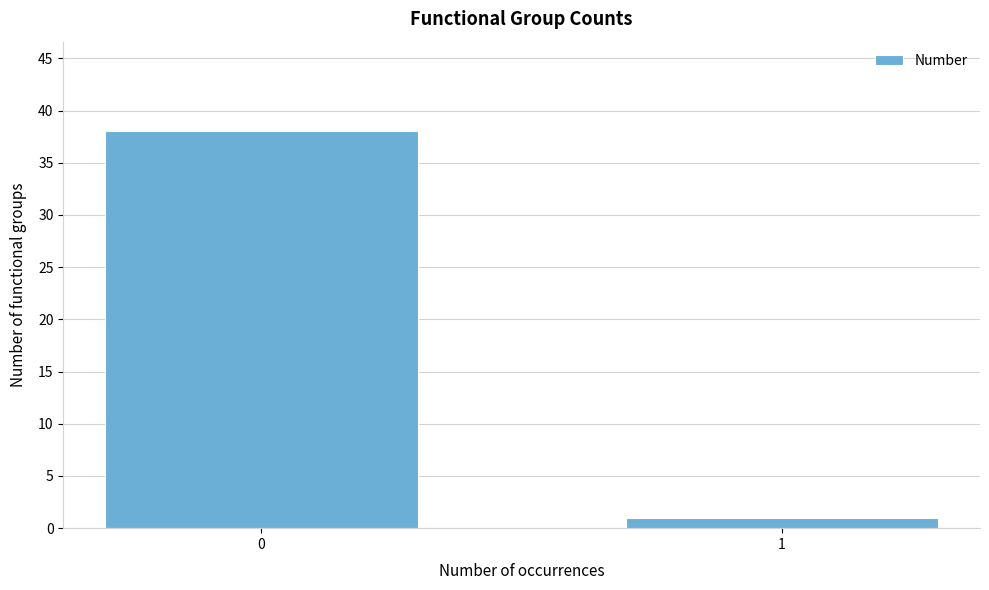

Reading left to right, extract all data points from this chart.

38	1